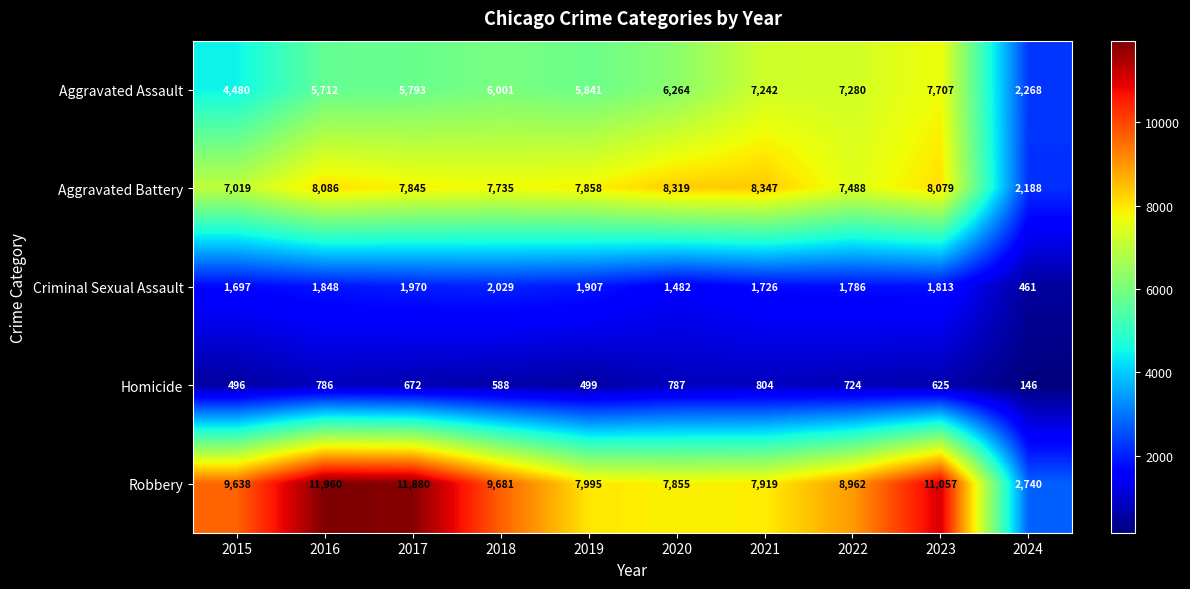

What is the sum of the Robbery values at 2016 and 2021?

19879